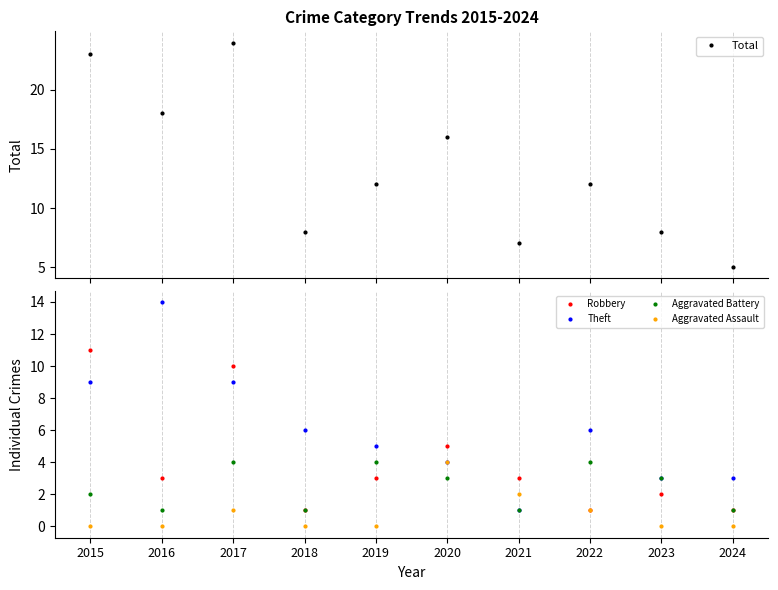

True or false: Robbery has a value of 1 at 2024.

True